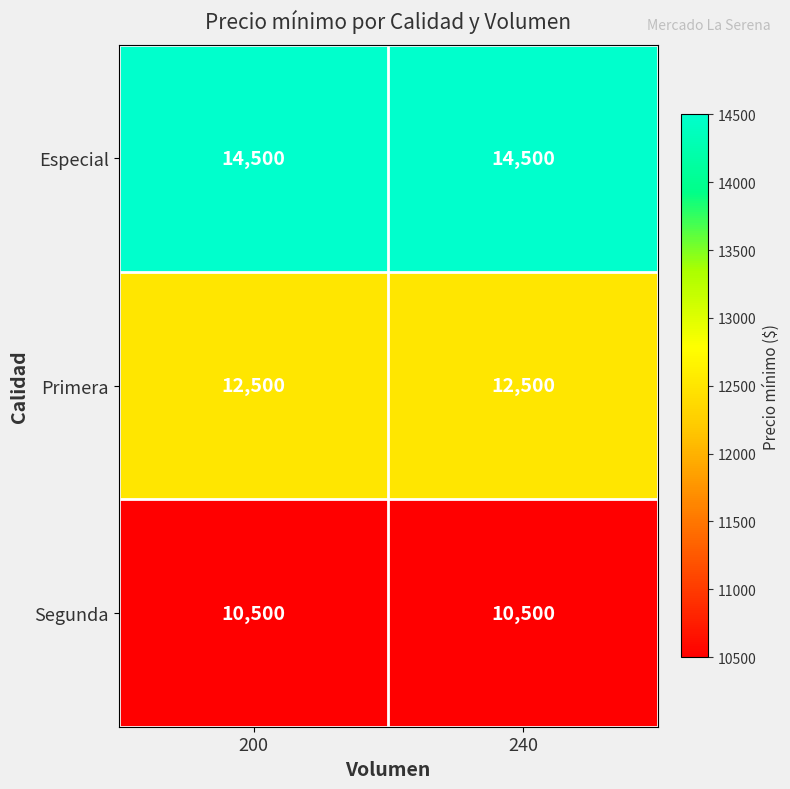

Which series has the largest total across all categories?

Especial